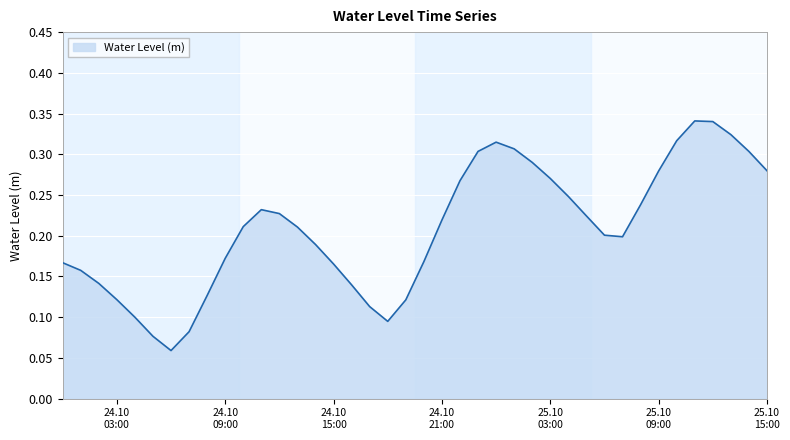

Which category has the highest value across all series?

2025-10-25 11:00:00